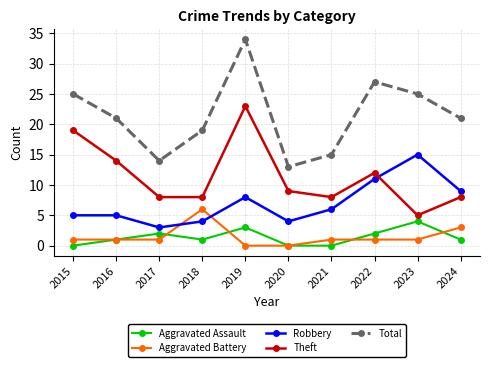

At which category does the chart reach its peak across all series?

2019